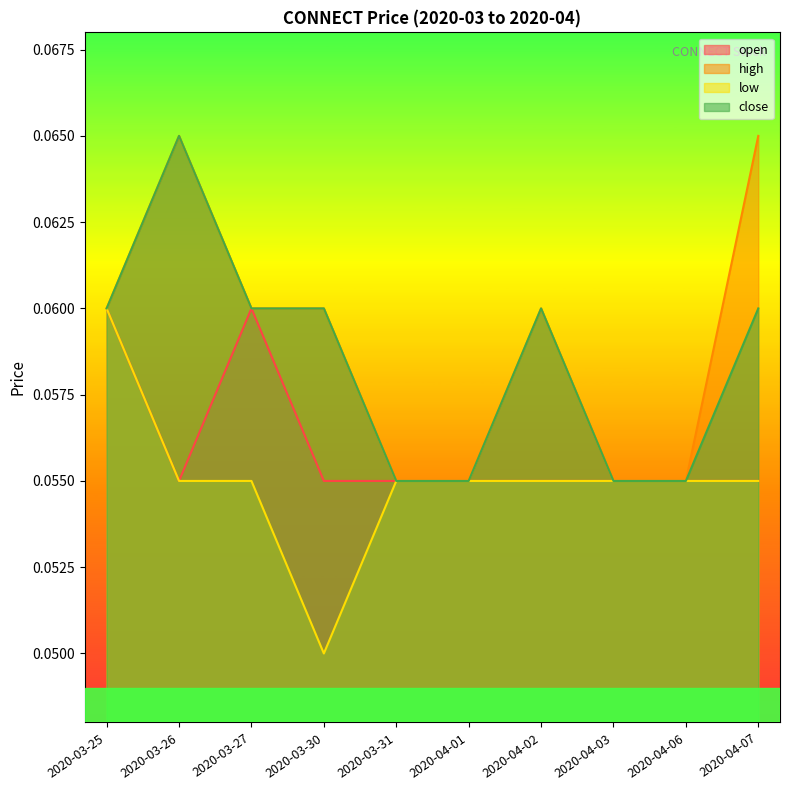

What is the label of the 5th point from the right?

2020-04-01